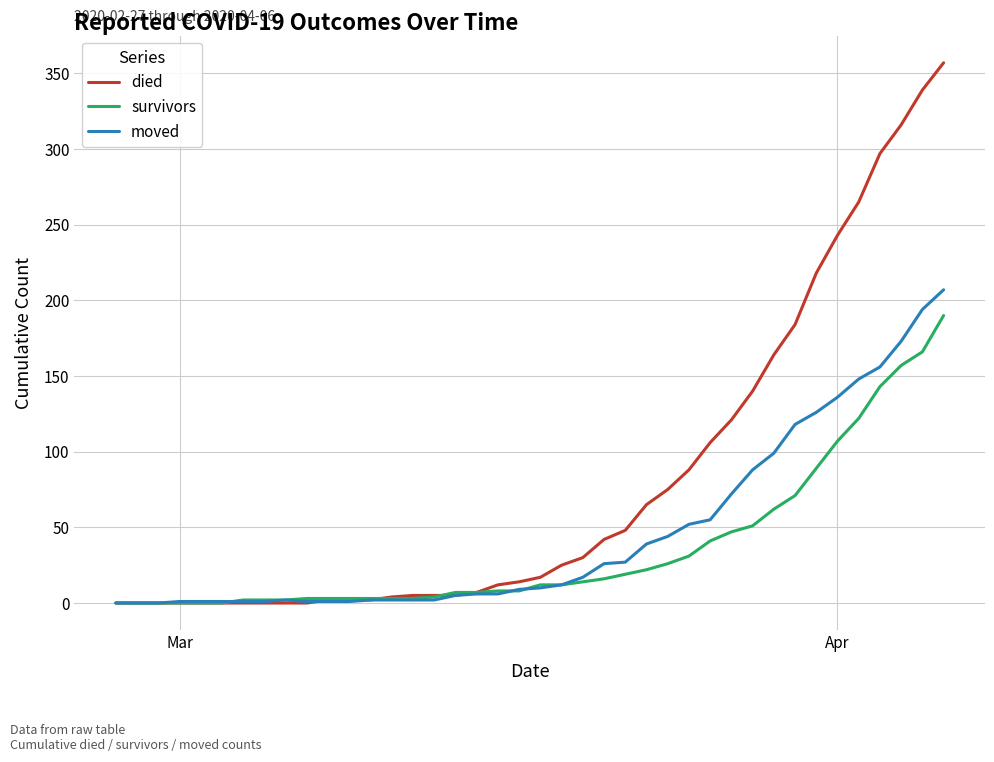

Rank the series by their maximum value, from highest to lowest.

died, moved, survivors